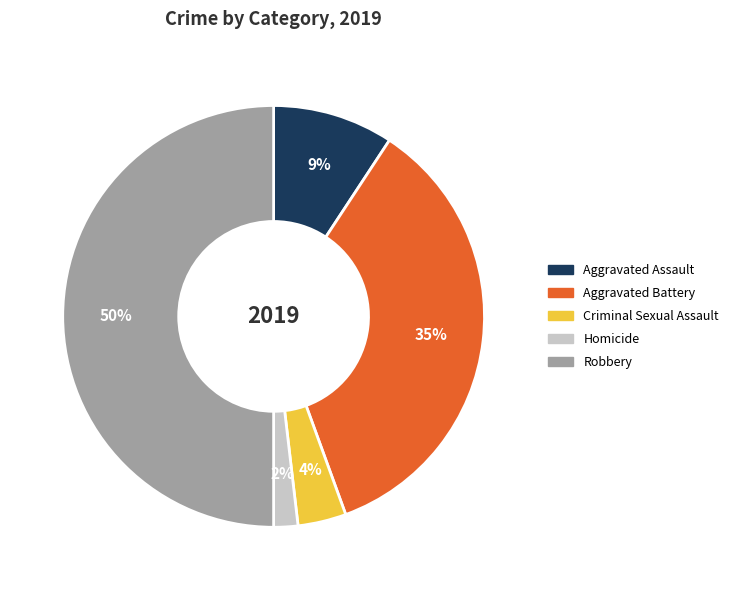

Does Aggravated Battery represent more than half of the total?

No